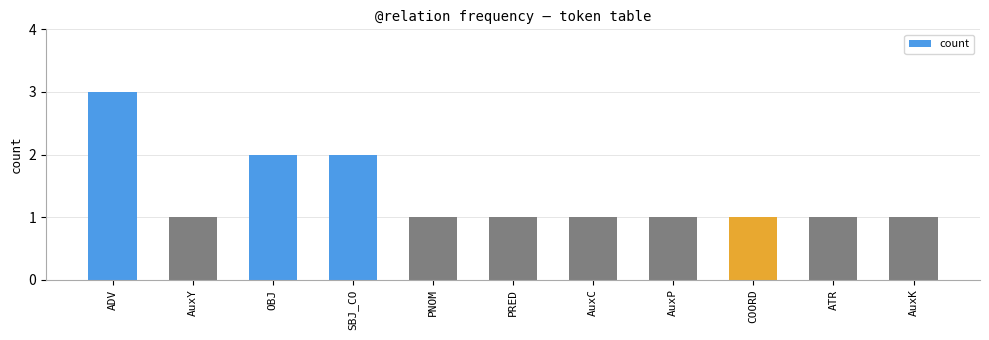

Reading left to right, transcribe all the data shown in this chart.

ADV=3	AuxY=1	OBJ=2	SBJ_CO=2	PNOM=1	PRED=1	AuxC=1	AuxP=1	COORD=1	ATR=1	AuxK=1